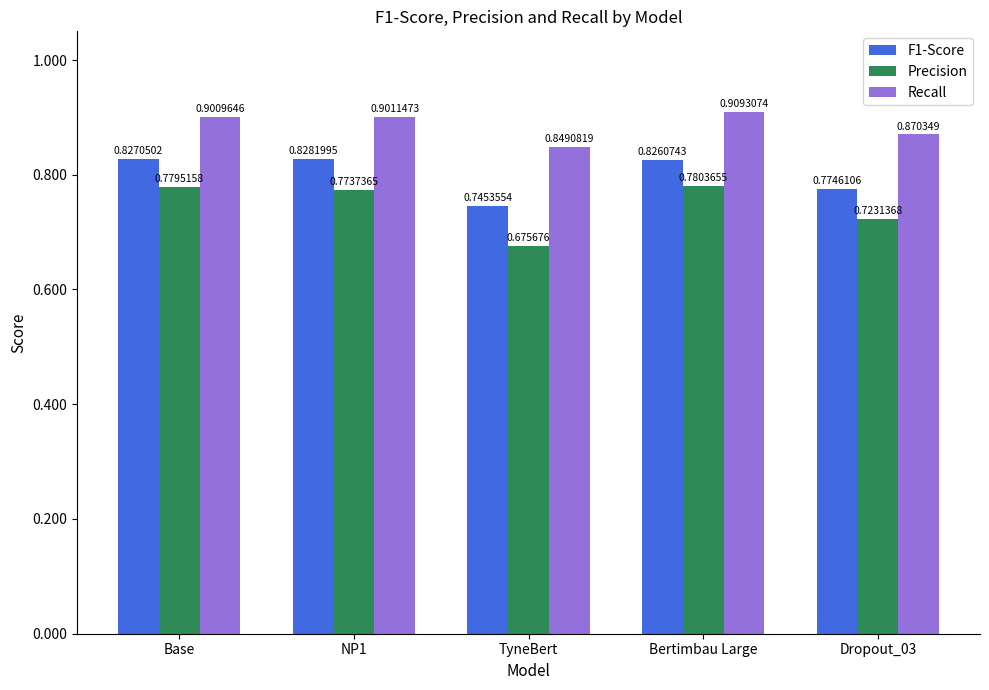

Is the value of Precision at Base greater than the value of Recall at Base?

No